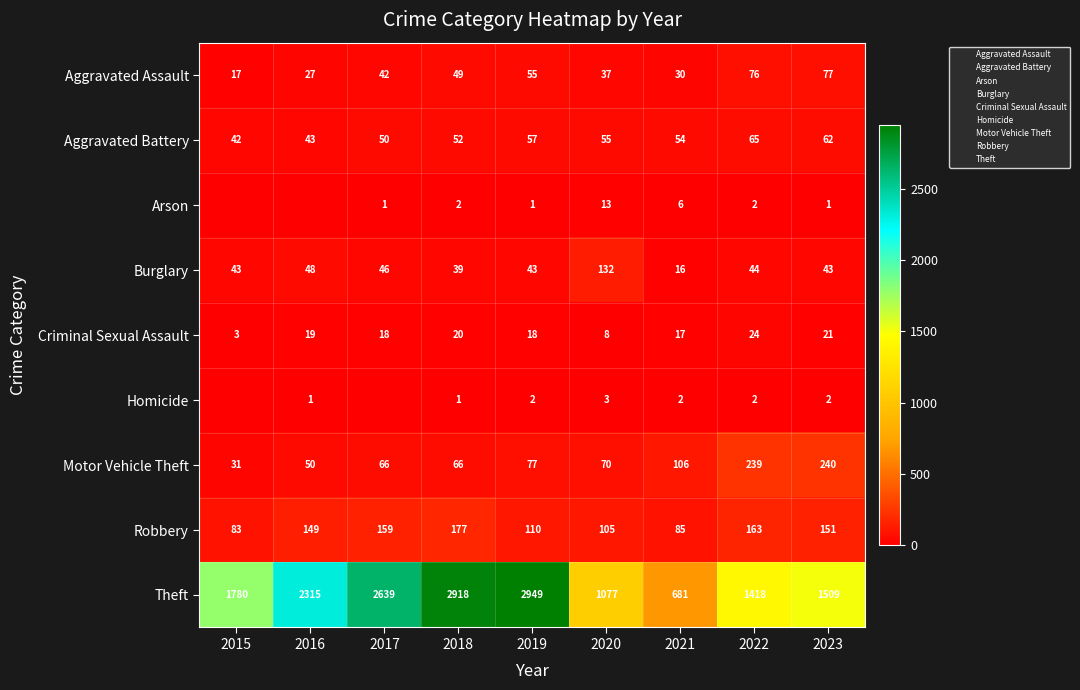

What is the difference between the maximum and second lowest values in the Aggravated Assault series?

50